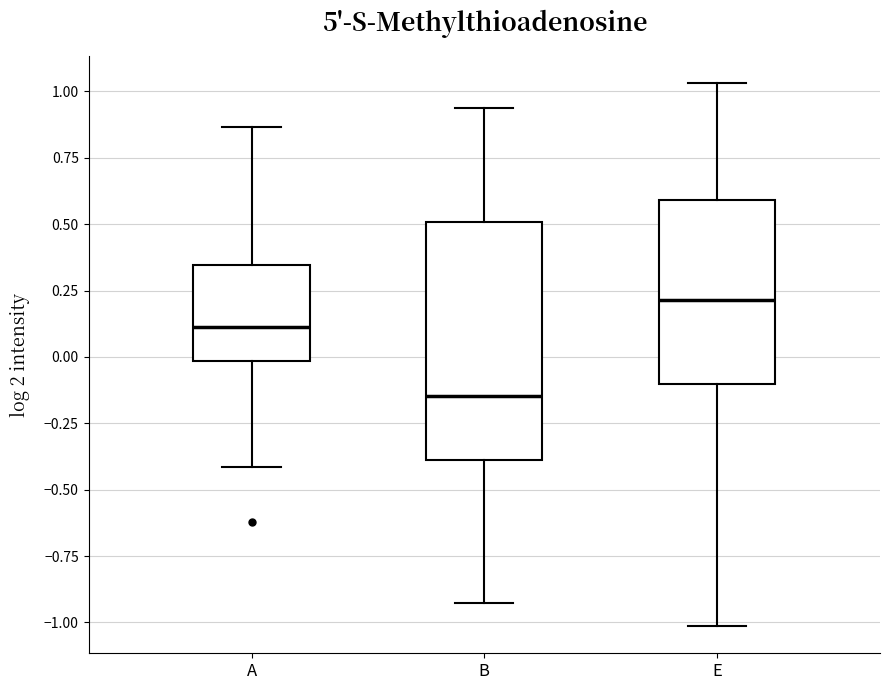

Where does the upper whisker of the box for B end on the y-axis? The values are not printed on the chart, so give them approximately, as read against the axis.

0.95